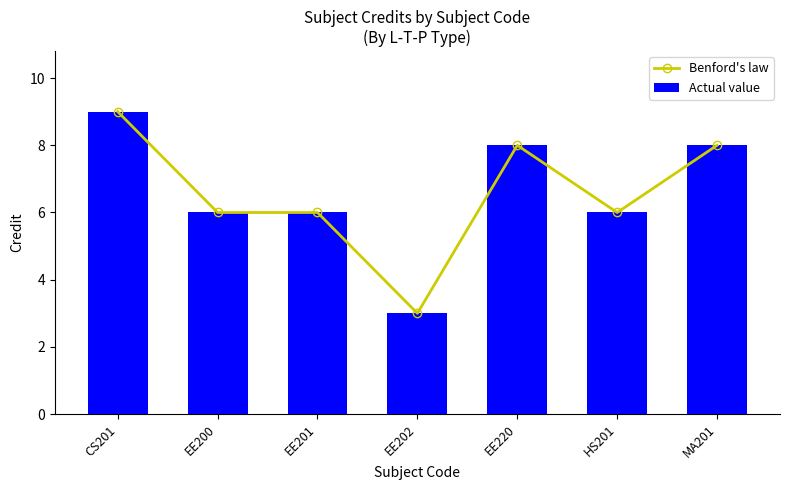

What position from the right is EE220?

3